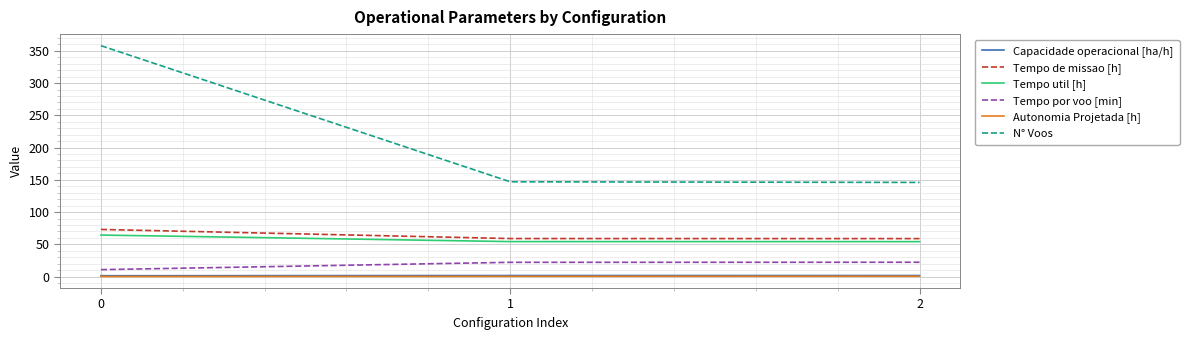

At how many categories does at least one series exceed 256?

1